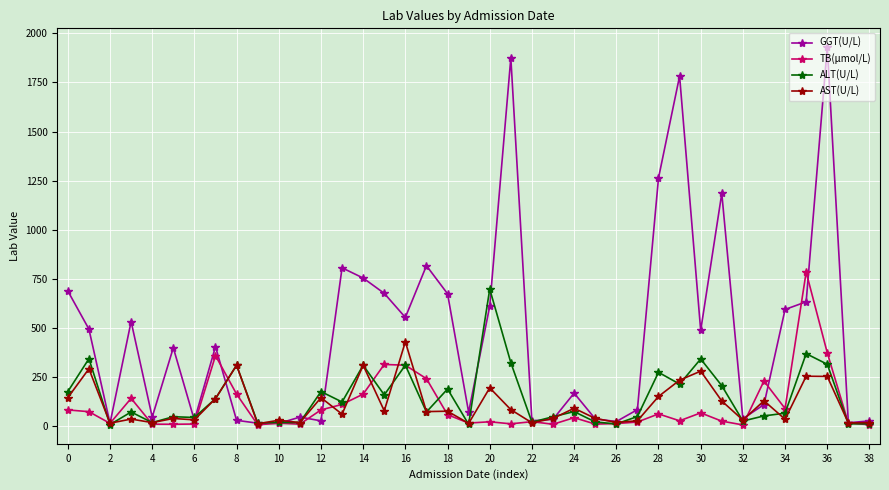

At how many categories does at least one series exceed 1754?

3